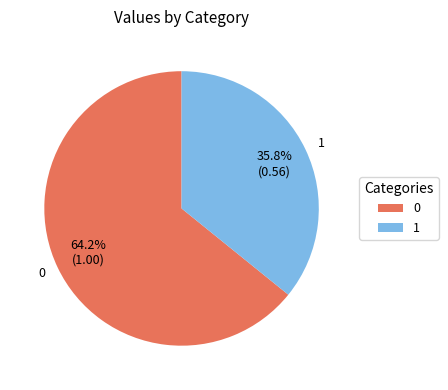

What is the total percentage of 1 and 0?

100.0%